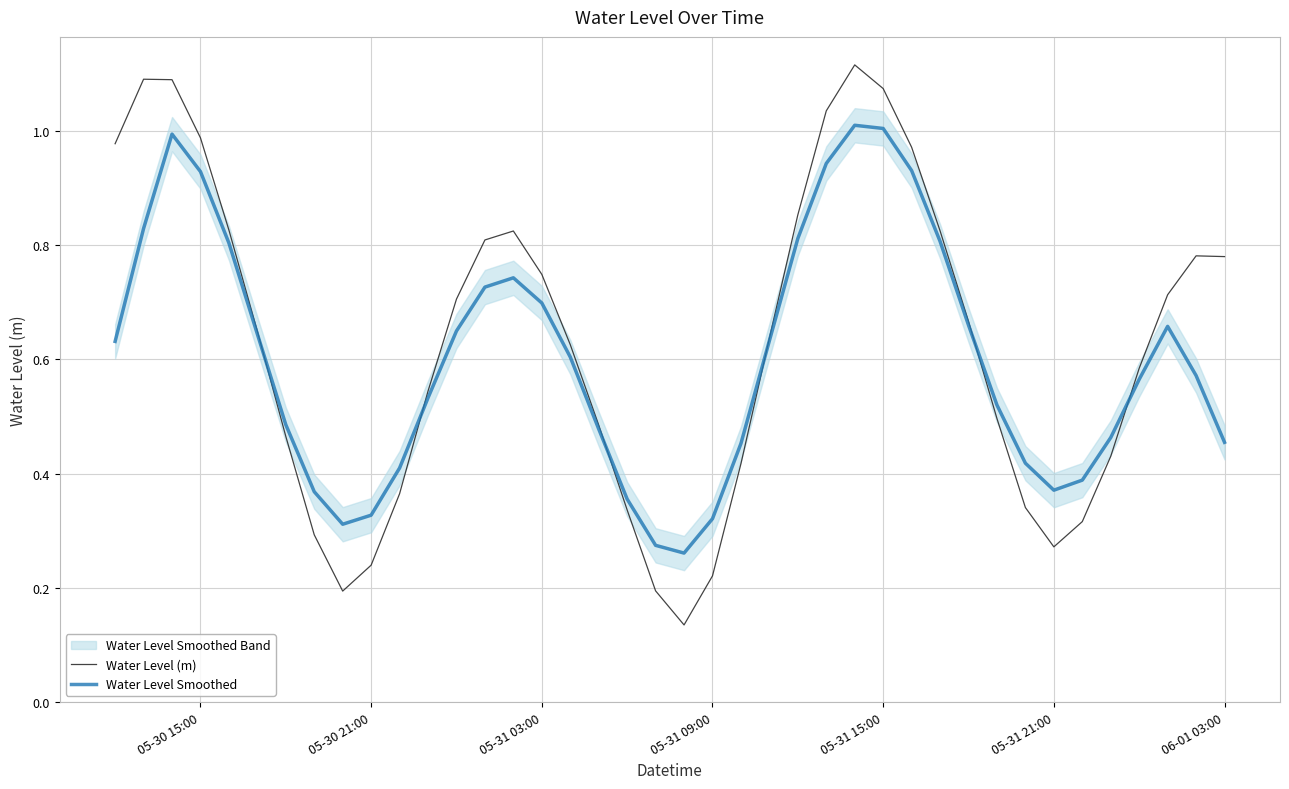

Is it true that Water Level (m) equals 1.2 at 05-31 03:00?

False